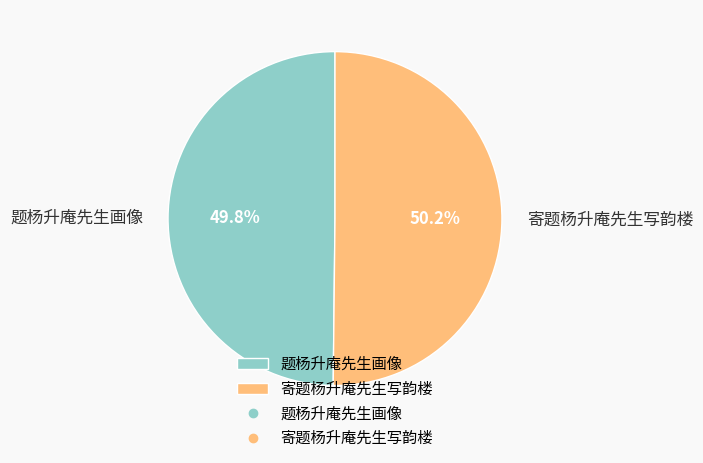

How many segments does this pie chart have?

2